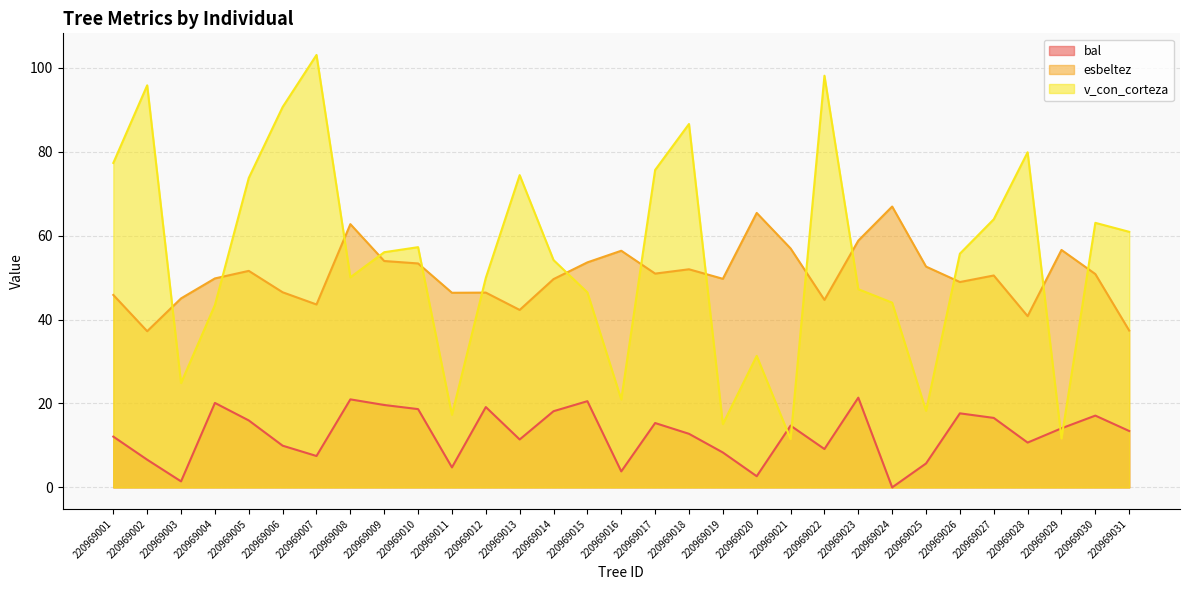

Rank the series at 220969002 from lowest to highest value.

bal, esbeltez, v_con_corteza